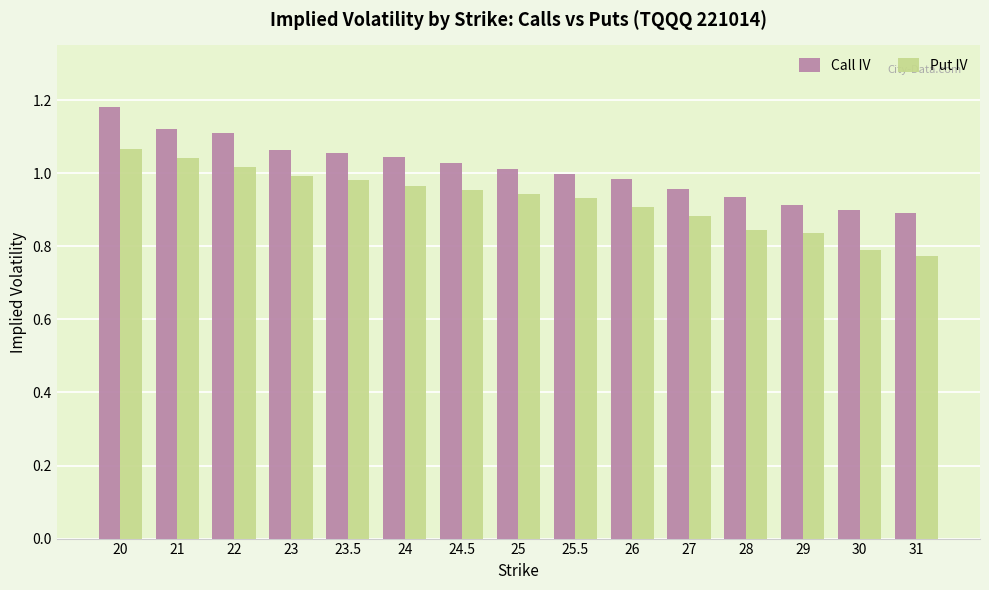

What is the difference between the second highest and second lowest values in the Put IV series?

0.3